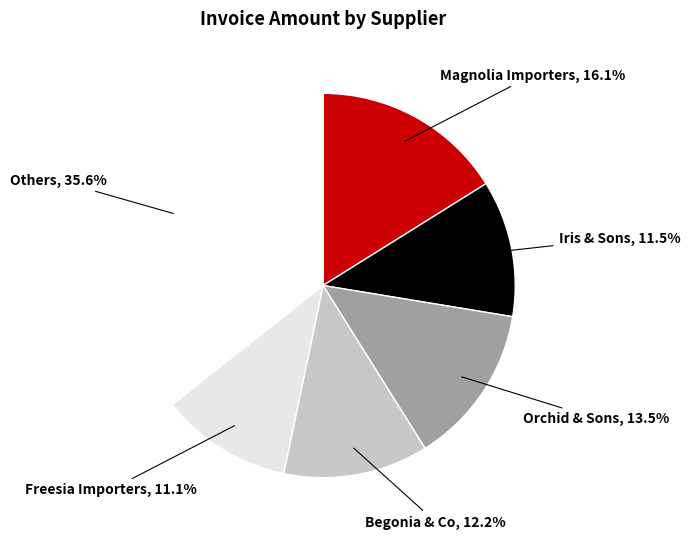

How much of the chart is everything except Freesia Importers?

88.9%